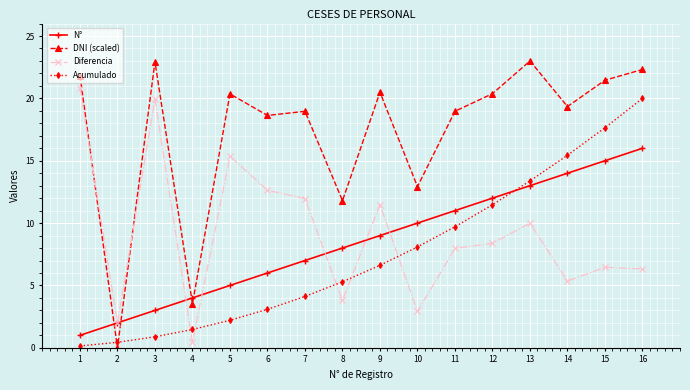

How many data points in DNI (scaled) are above 20?

8